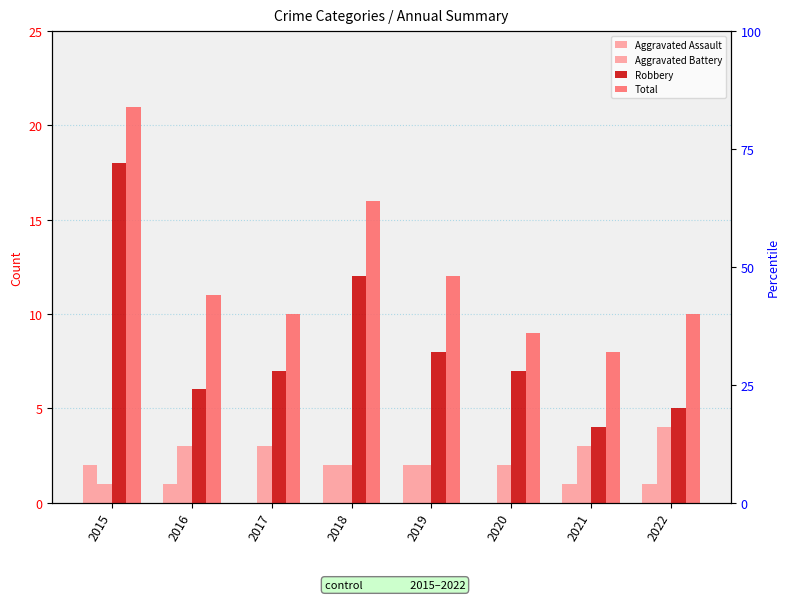

What is the greatest value displayed?

21